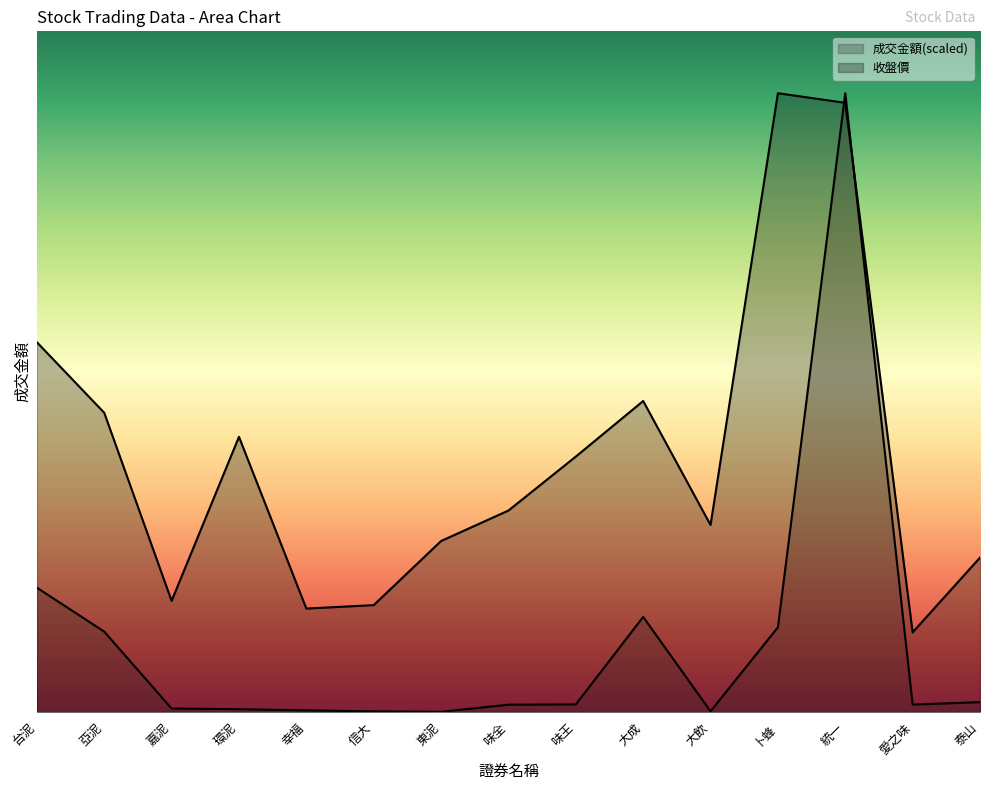

True or false: 收盤價 and 成交金額 cross at least once.

True